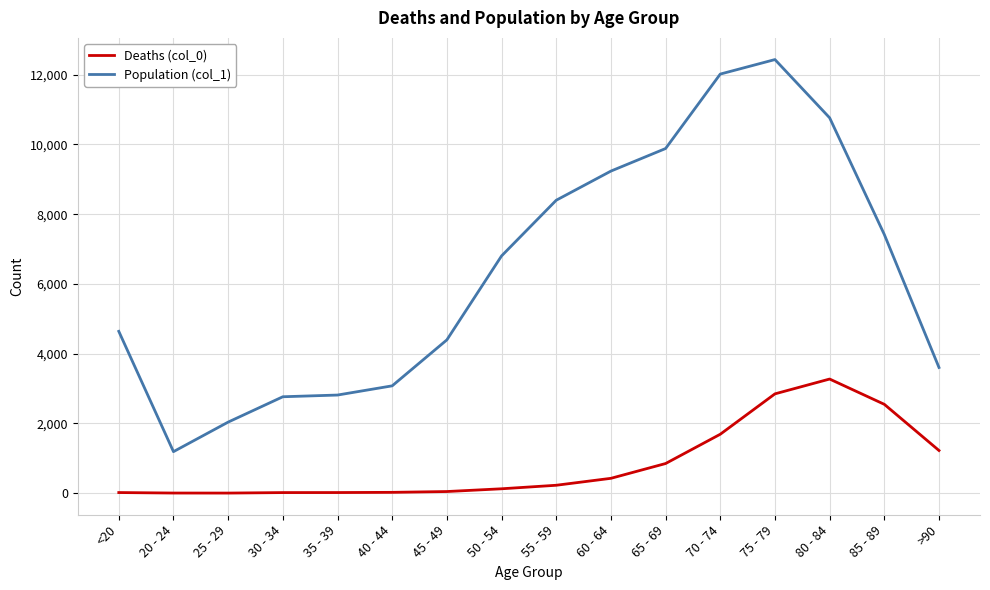

Which series has the widest spread of values?

Population (col_1)